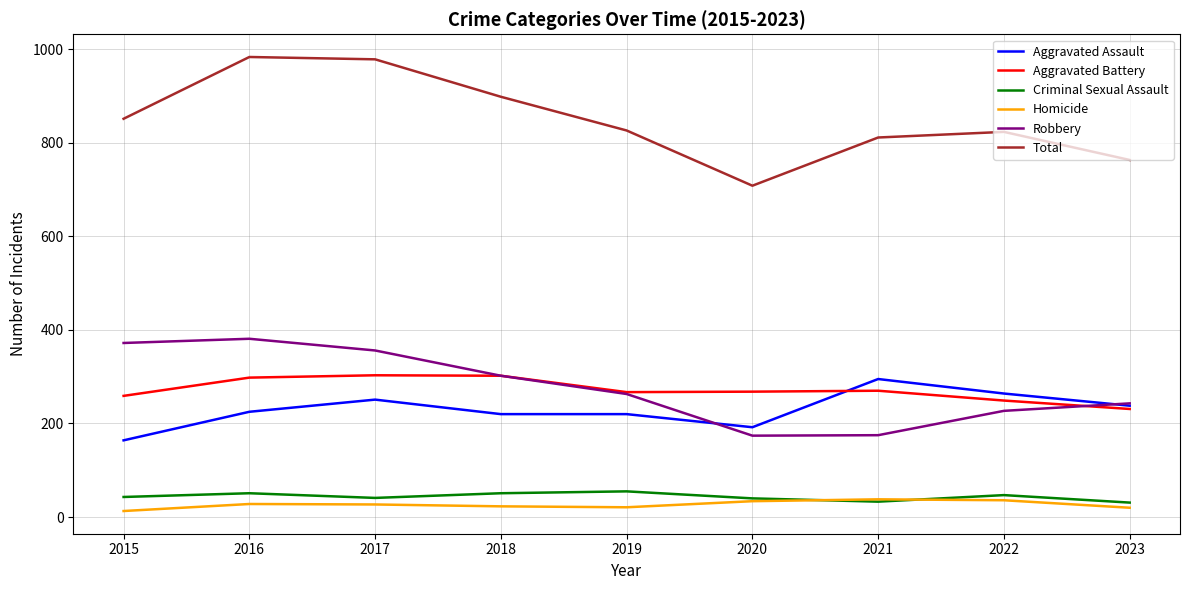

Count the number of categories in the chart.

9